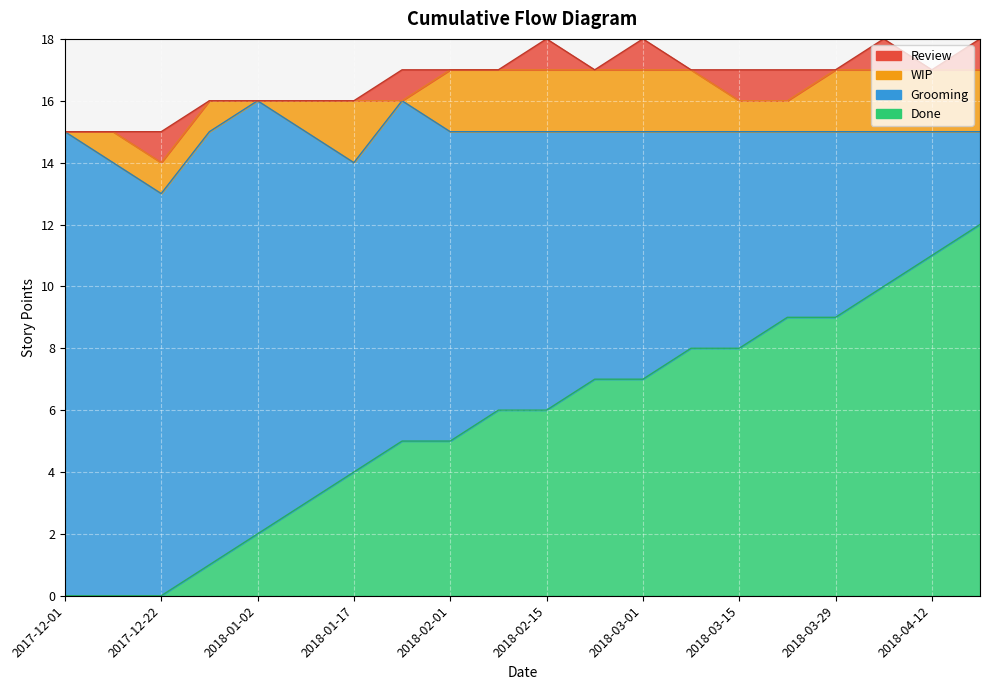

What is the sum of the Review values at 2018-01-25 and 2017-12-25?

1